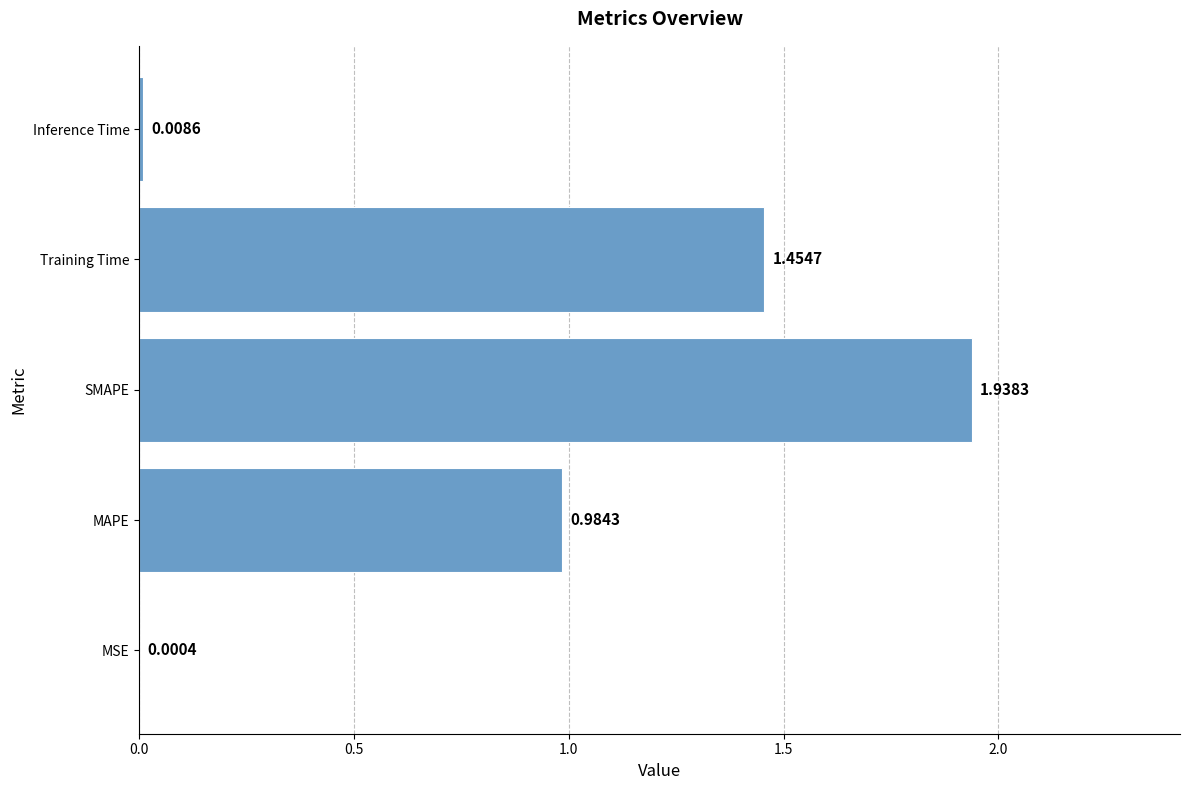

What is the change in value from MSE to MAPE?

+1.0